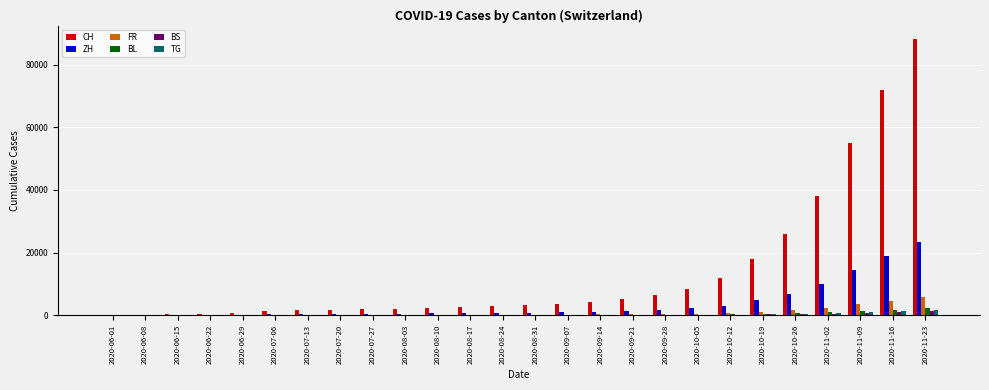

What is the sum of all BS values?

5131